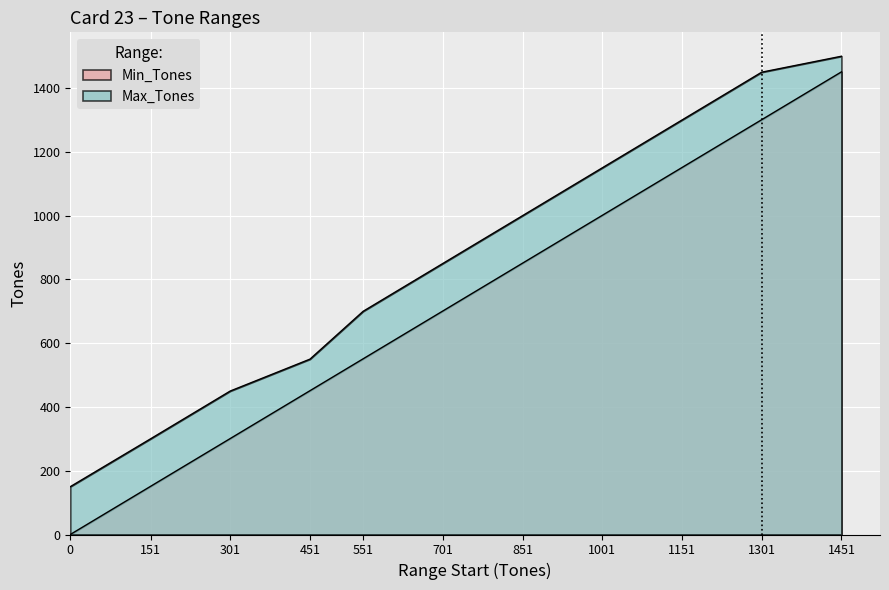

Does the chart display data point markers on the line(s)?

No